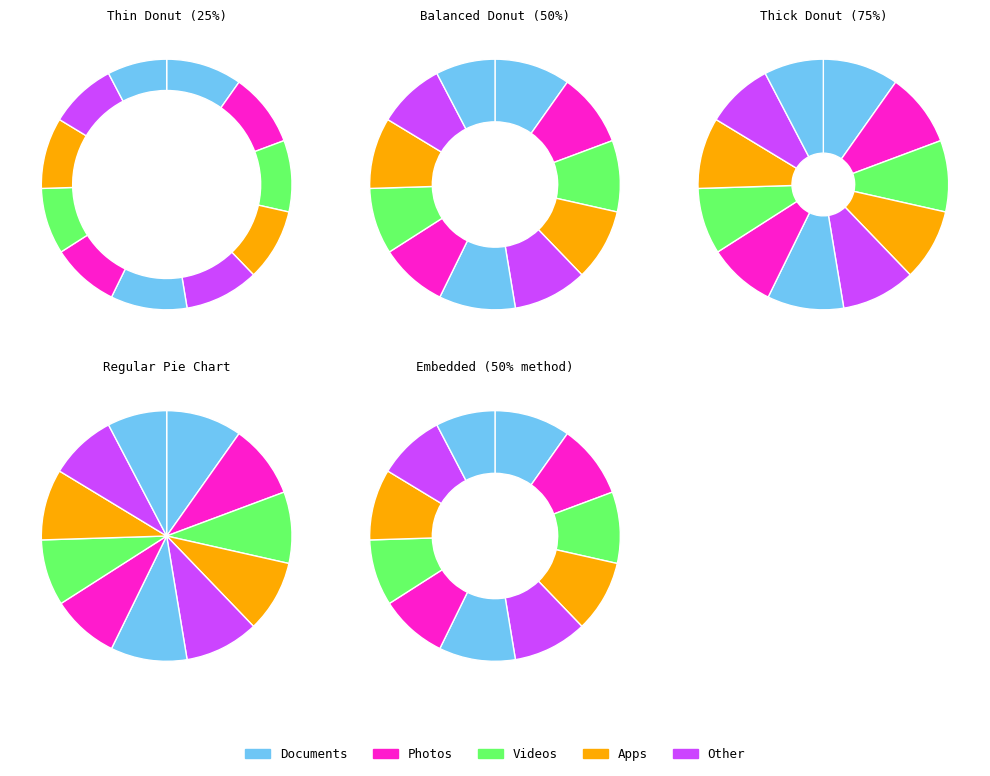

Combined, what portion of the pie is 6 and 7?

17.9%